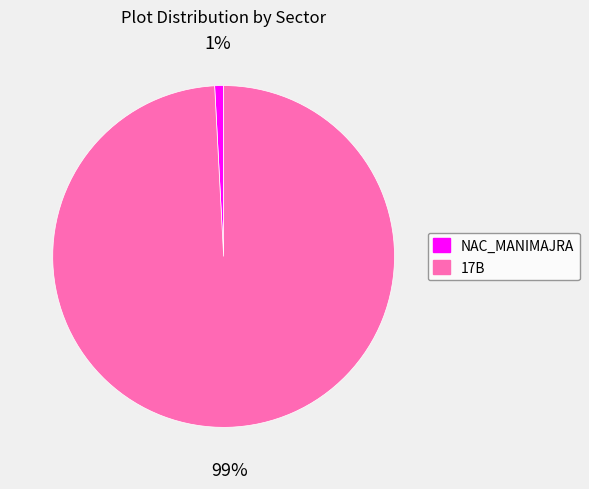

To the nearest percent, what portion does 17B represent?

99%